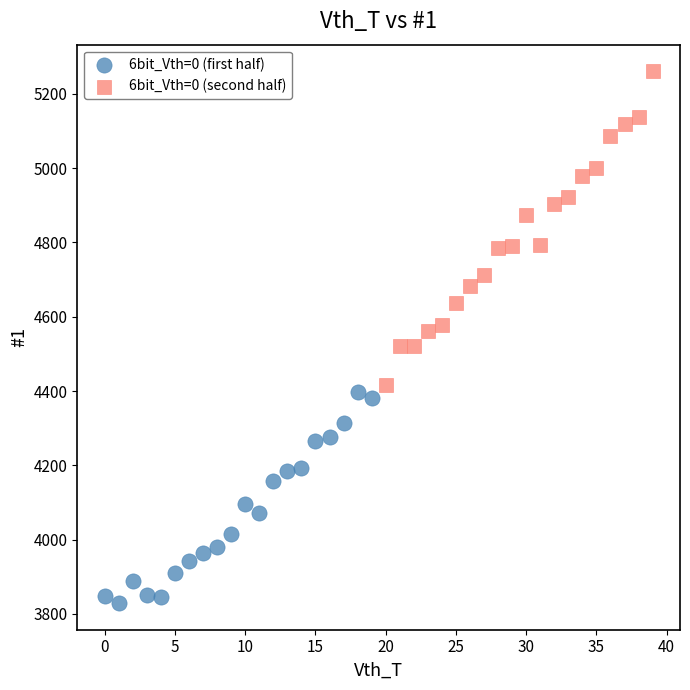

Which series contains the lowest Y value?

6bit_Vth=0 (first half)